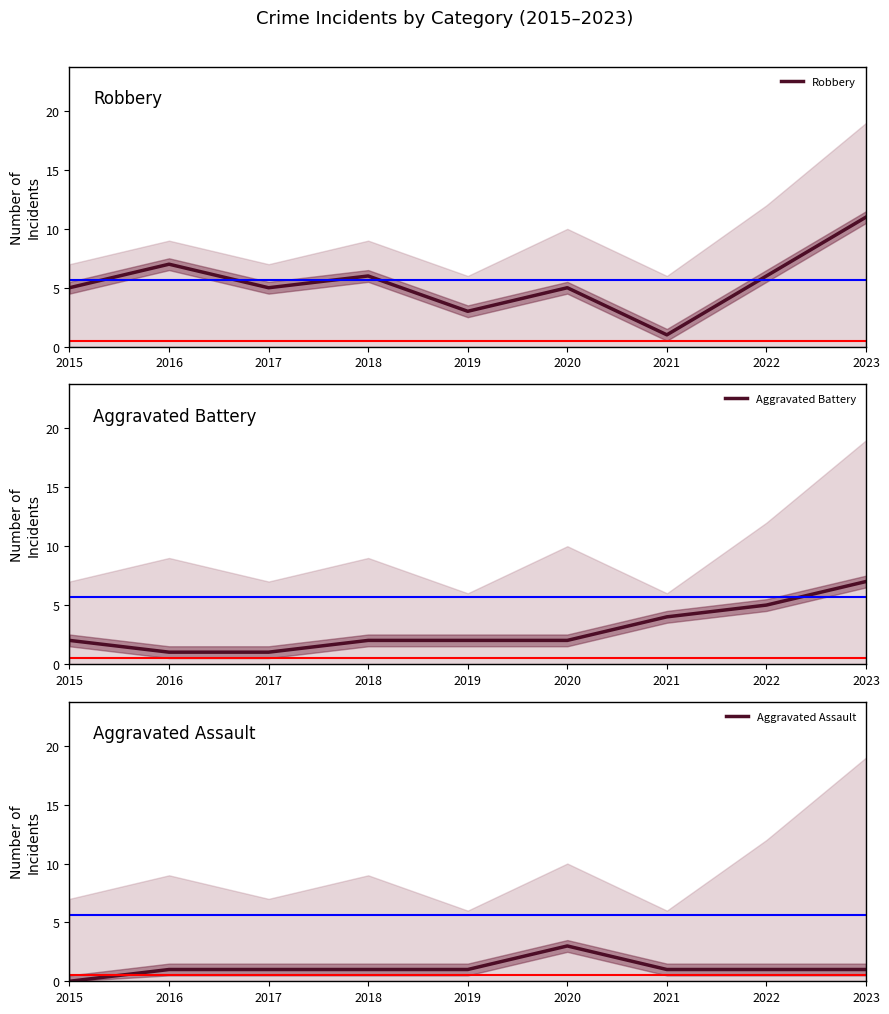

What is the minimum value for Aggravated Battery?

1